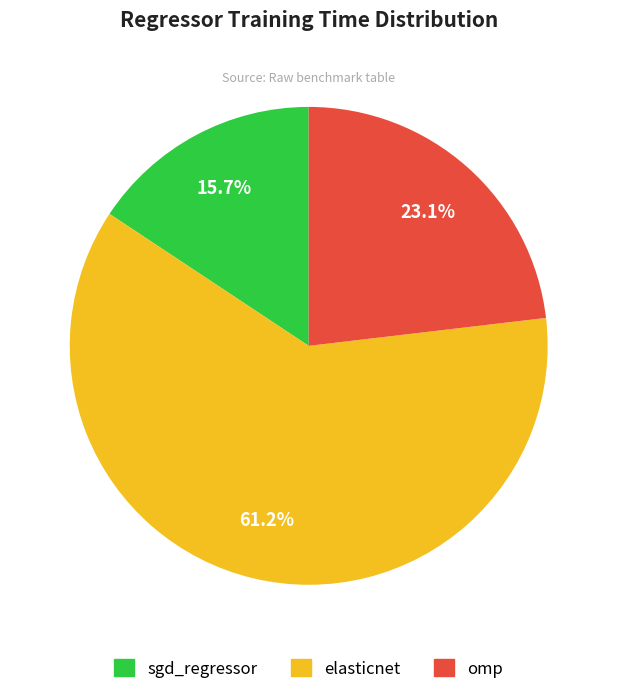

How many segments does this pie chart have?

3